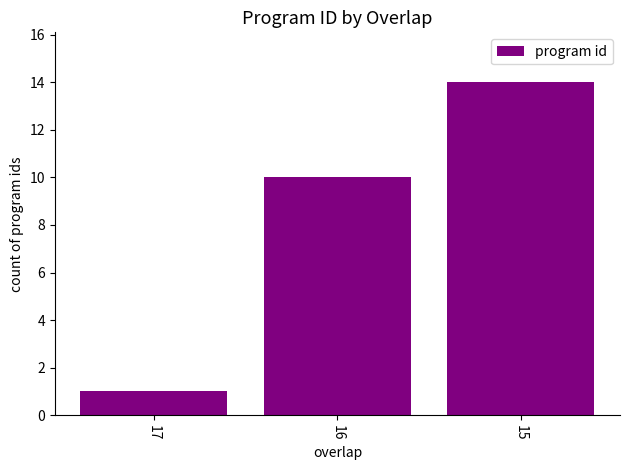

Reading left to right, extract all data points from this chart.

1	10	14